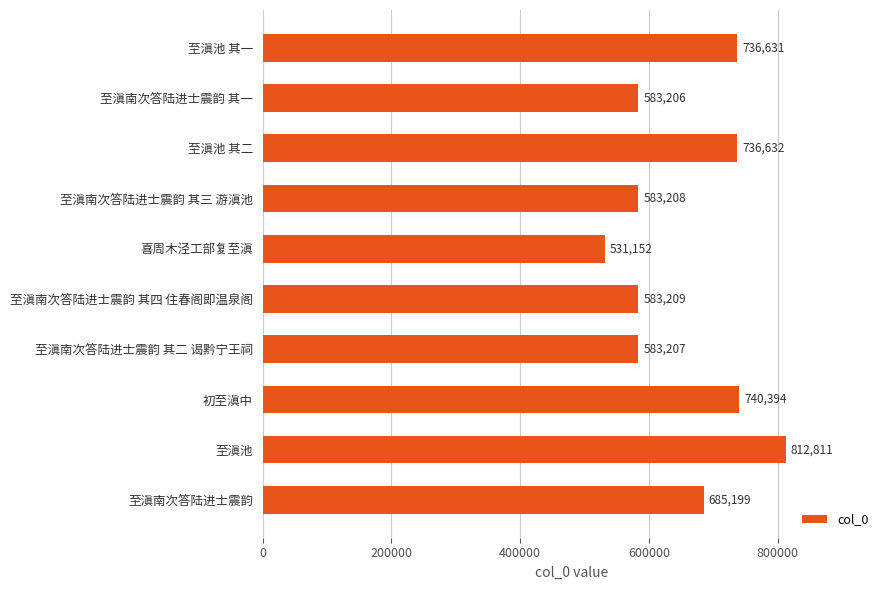

What is the change in value from 至滇南次答陆进士震韵 其二 谒黔宁王祠 to 至滇池?

+229604